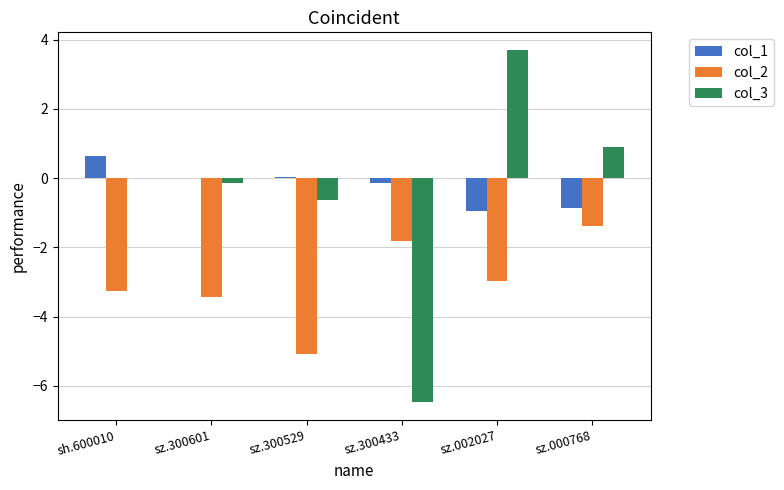

What is the spread (max minus min) of values at sh.600010?

3.9